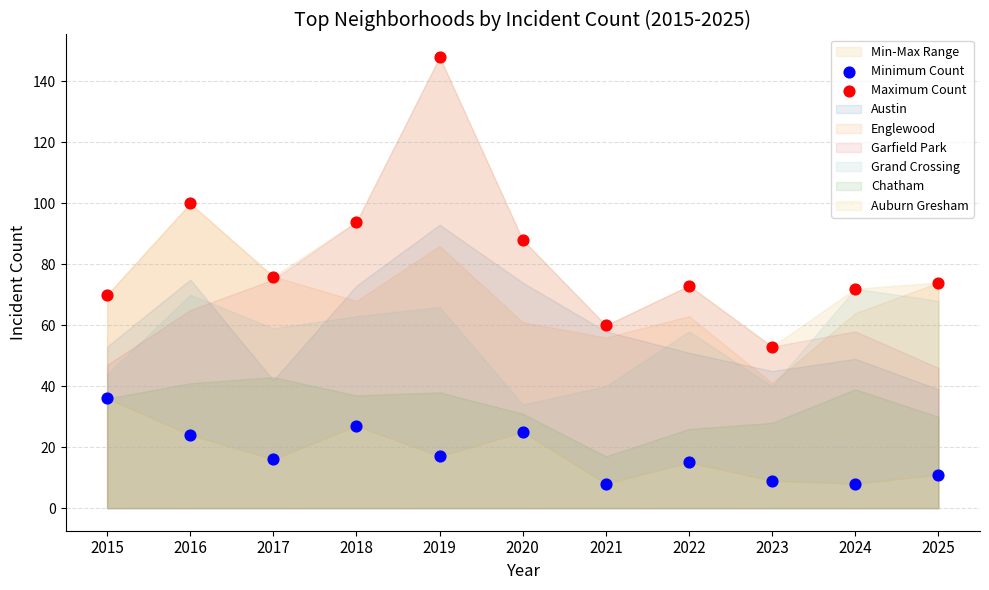

Across all data points, what is the range of Y values (max minus min)?

140